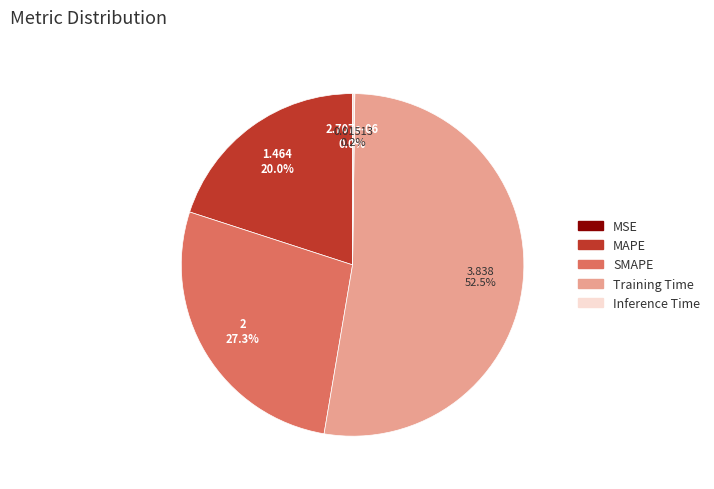

Which category has the biggest portion of the pie?

Training Time